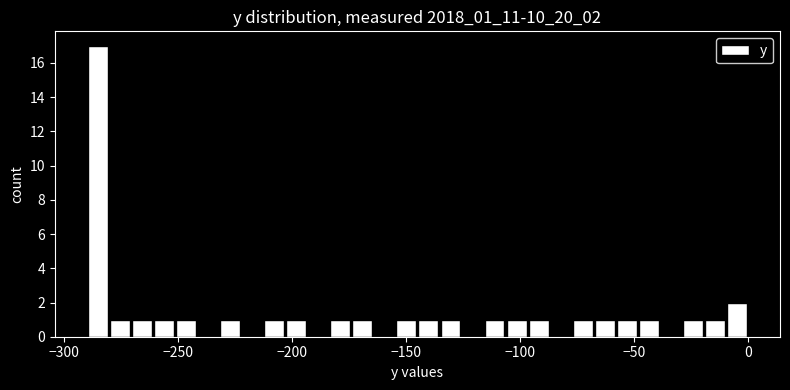

Around what value on the x-axis is the tallest bar? Give the approximate position of its centre, as read against the axis.

-285